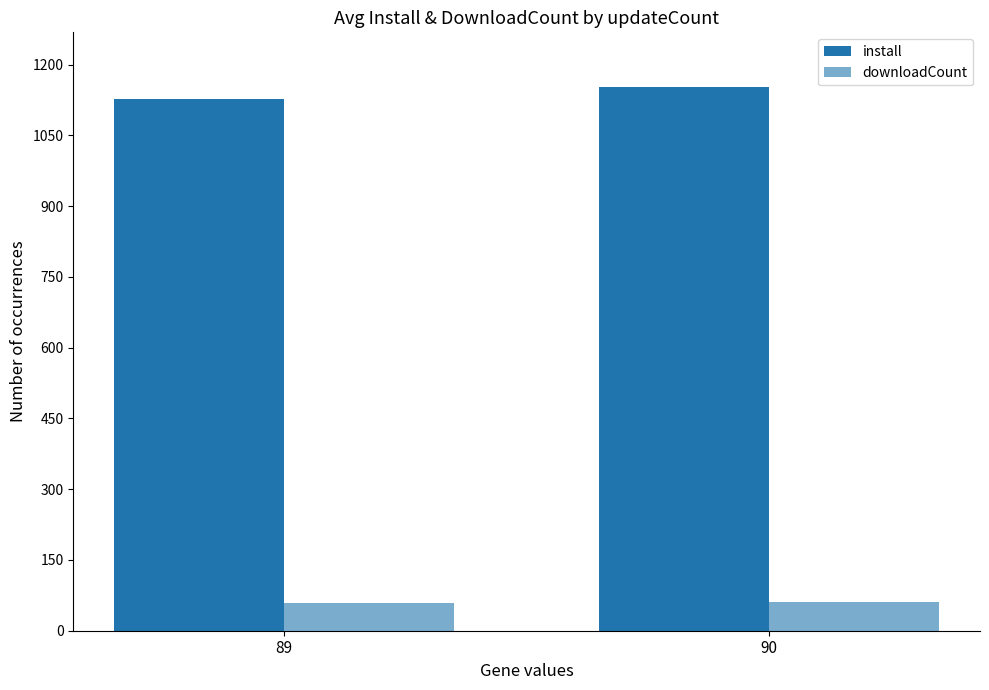

Reading left to right, extract all data points from this chart.

install: 89=1128	90=1153
downloadCount: 89=58	90=61